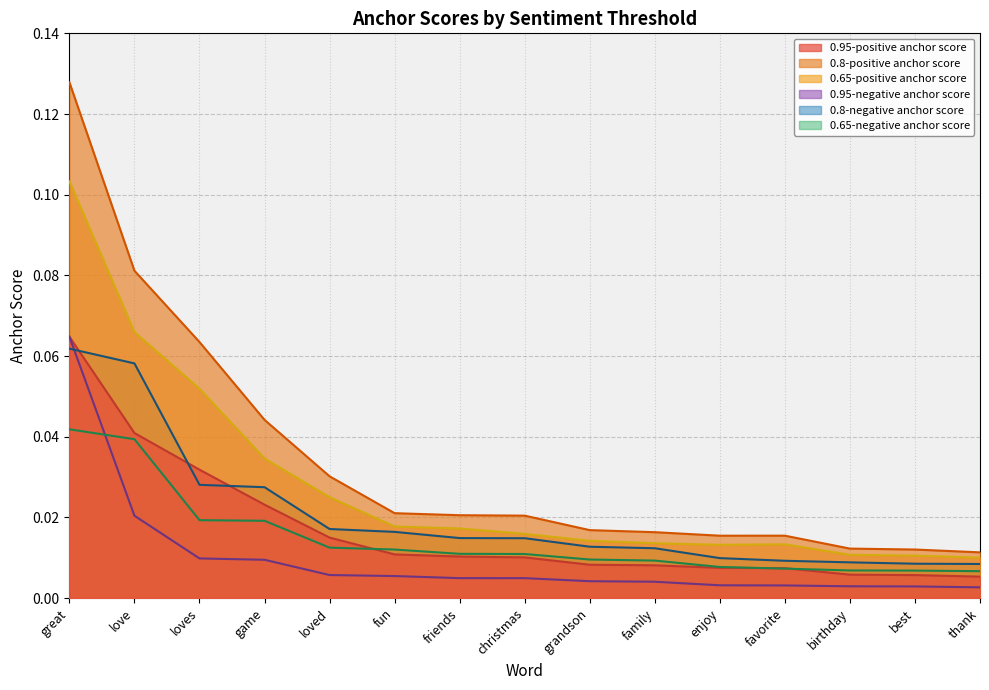

The value of 0.8-negative anchor score at best is 0.0. True or false?

True